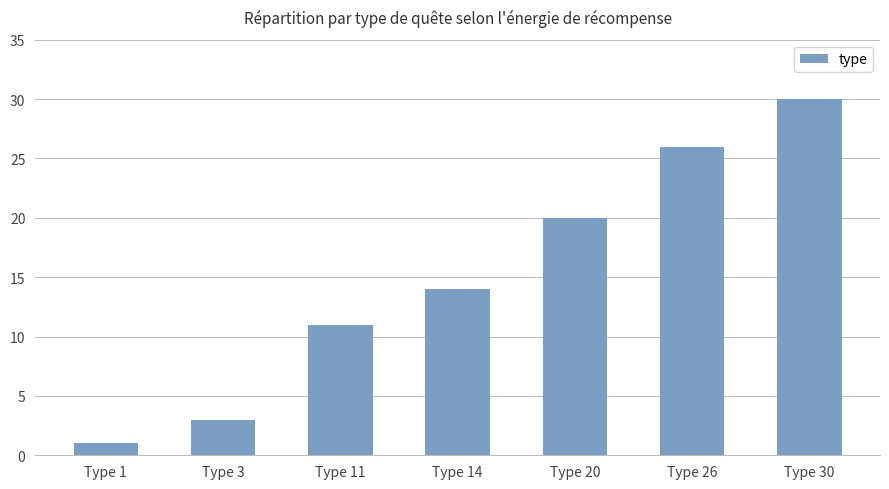

Where is the data nearest to the value 15?

Type 14